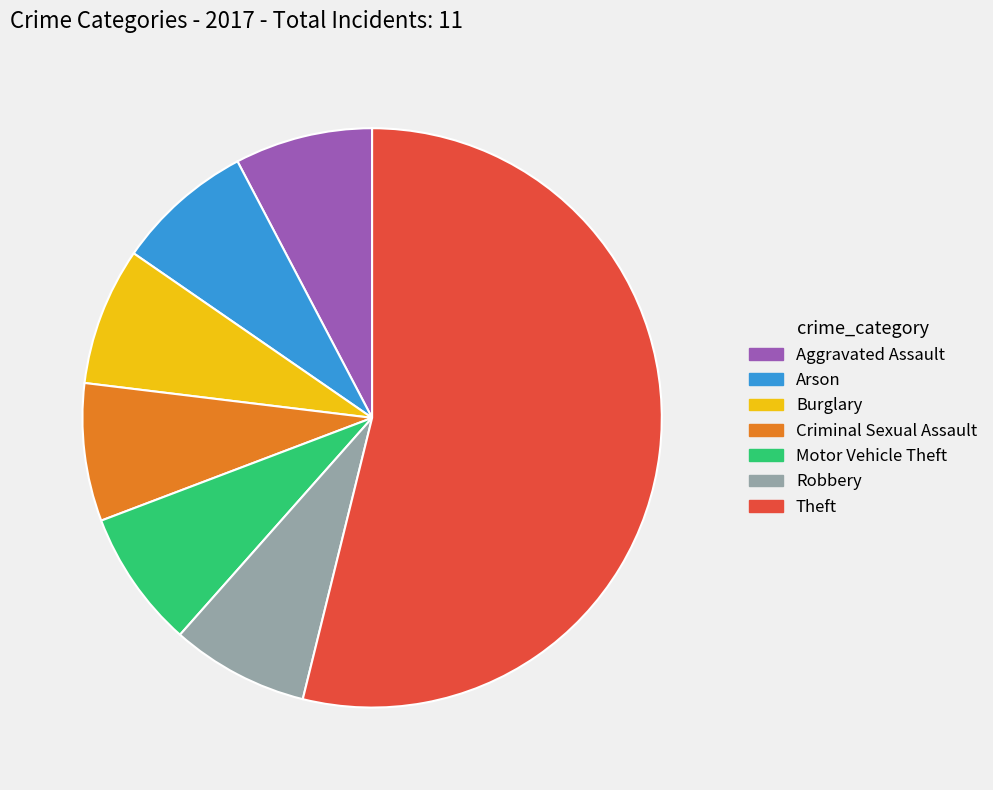

The Criminal Sexual Assault slice represents 1% of the pie. True or false?

False